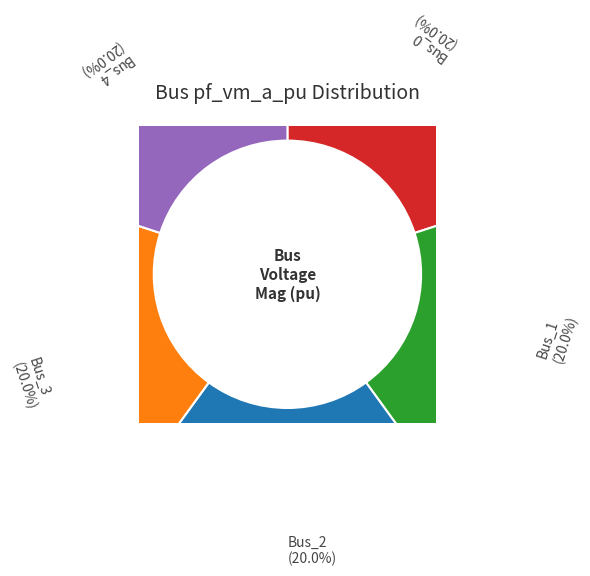

Combined, do Bus_0 and Bus_3 account for over 50%?

No